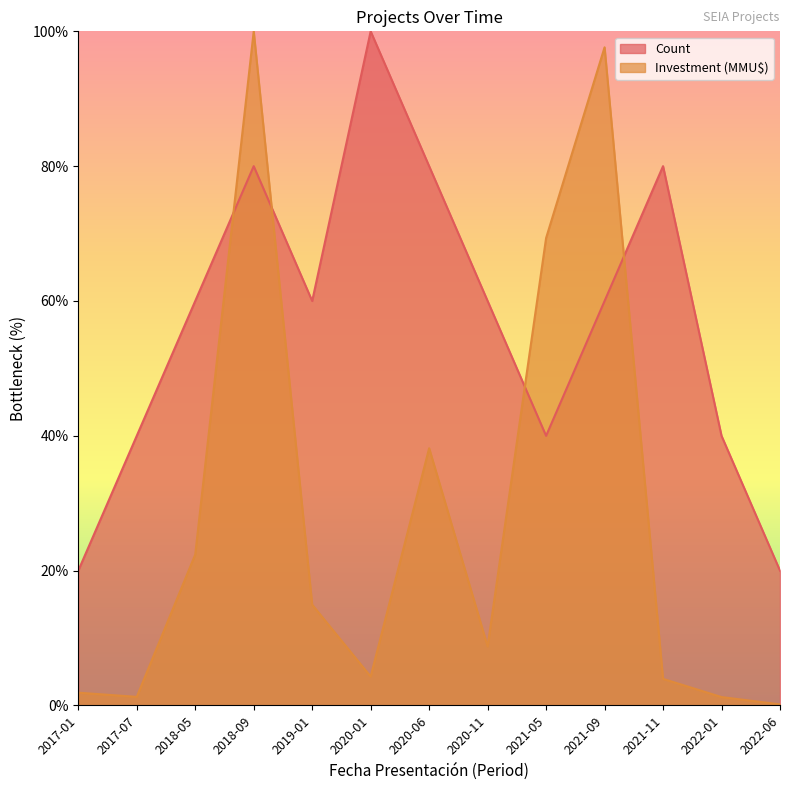

Rank the series at 2021-11 from highest to lowest value.

Count, Investment (MMU$)